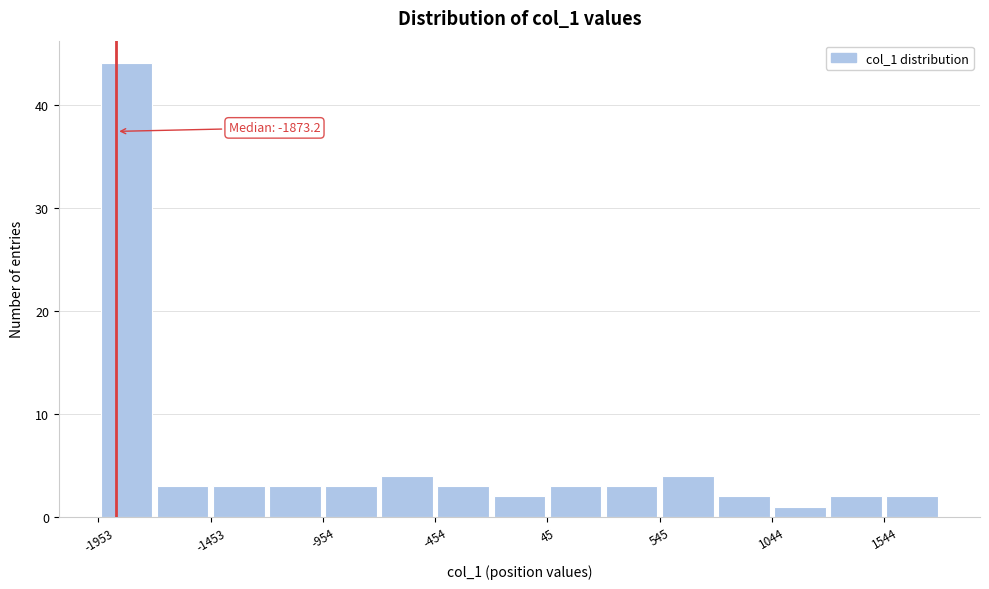

Over which range of the x-axis is the bar tallest?

-1950 to -1700